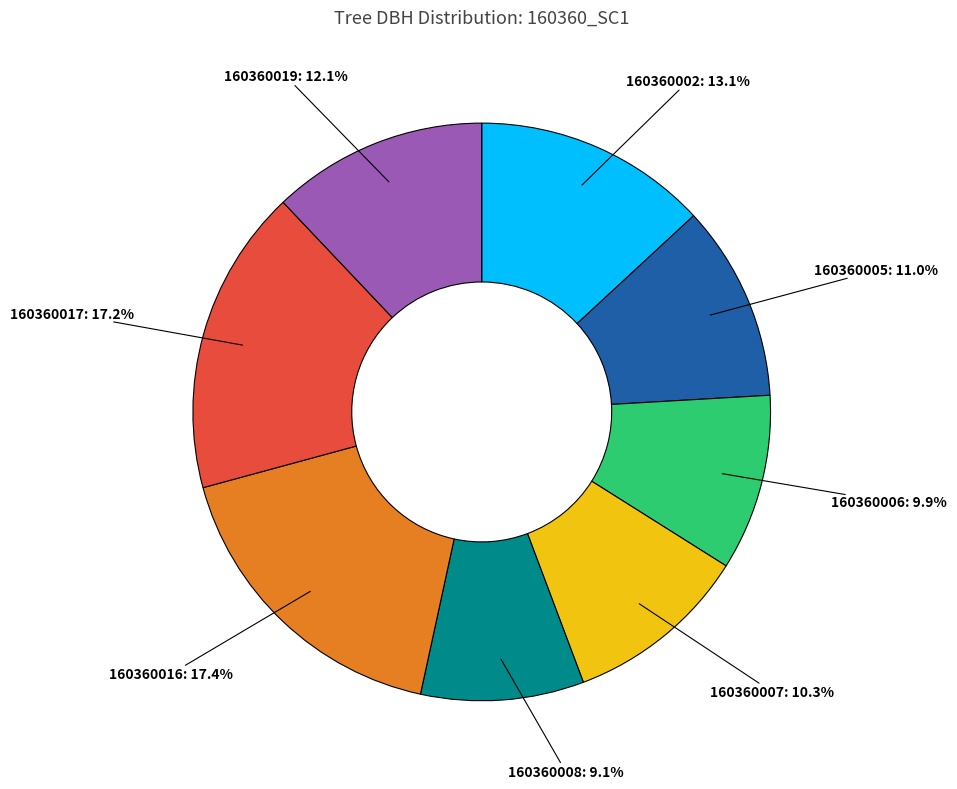

Is the sum of 160360019 and 160360007 greater than half?

No